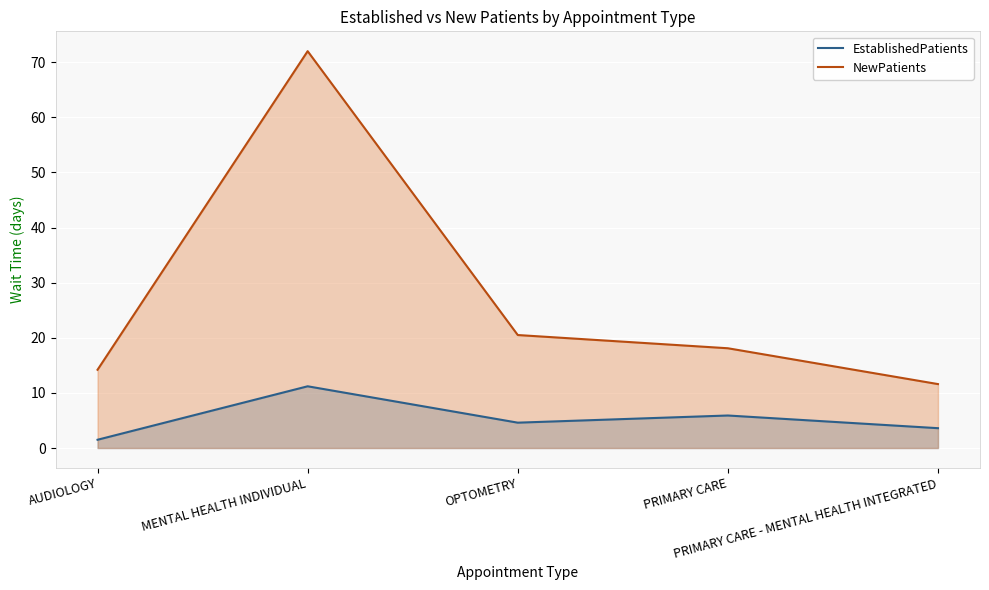

Rank the series by their average value, from lowest to highest.

EstablishedPatients, NewPatients